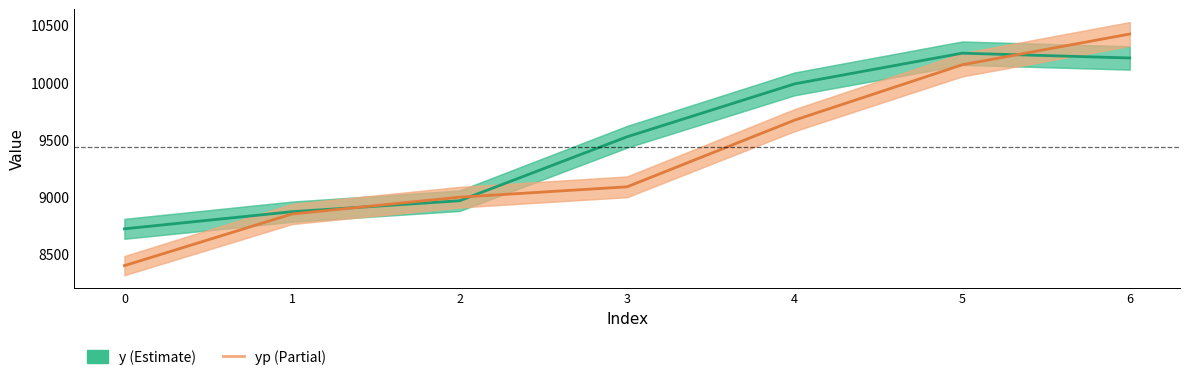

The yp series shows 5837.8 at 1. True or false?

False